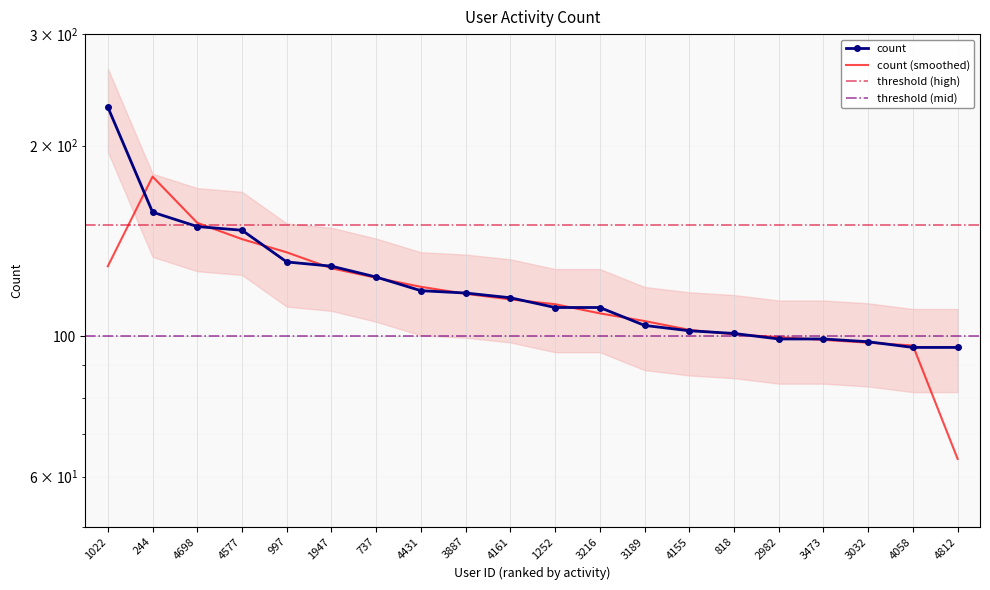

Which category has the lowest value across all series?

4058